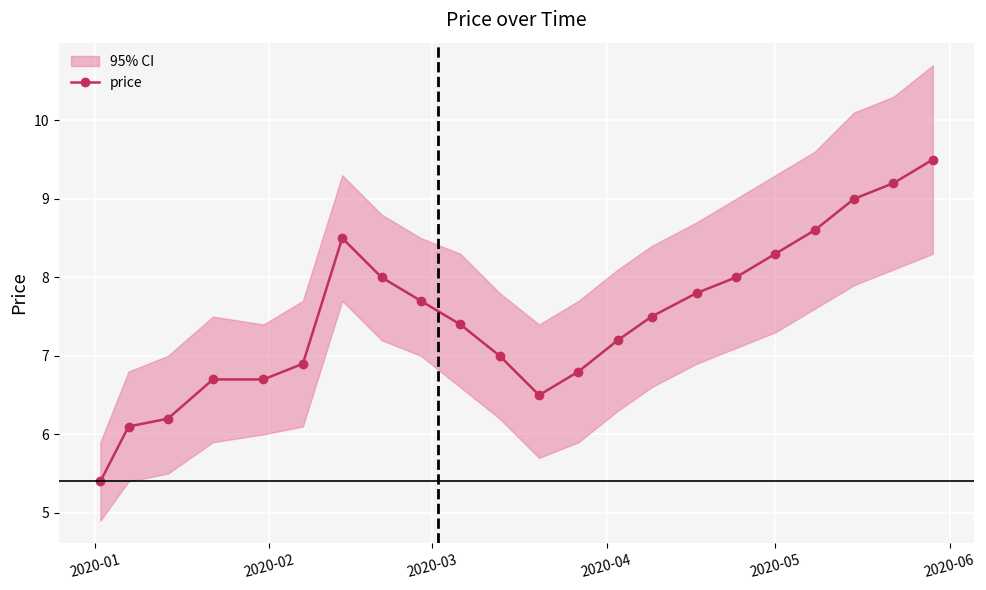

What is the value of the price point at the 2nd from the left?

6.1